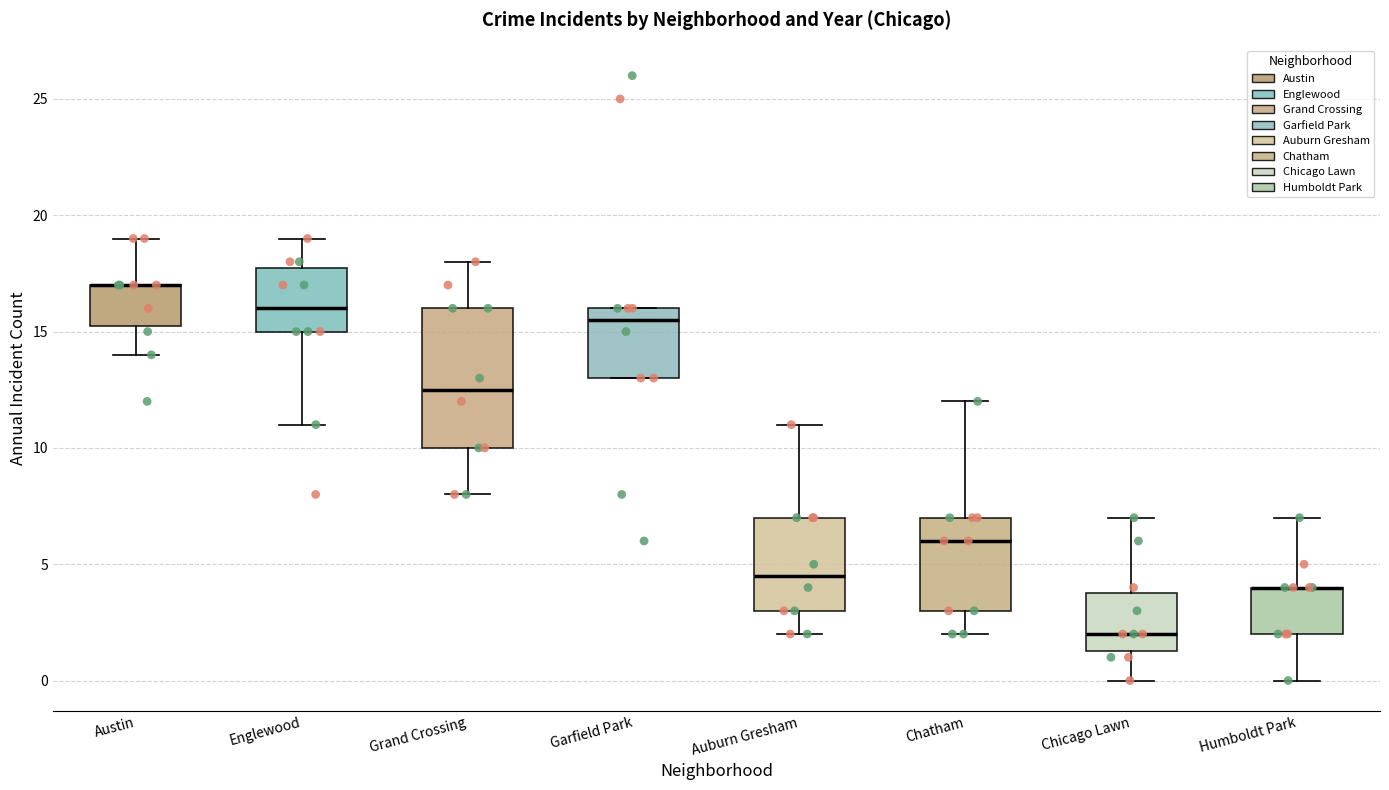

Comparing the boxes themselves (not the whiskers), which one is the tallest?

Grand Crossing